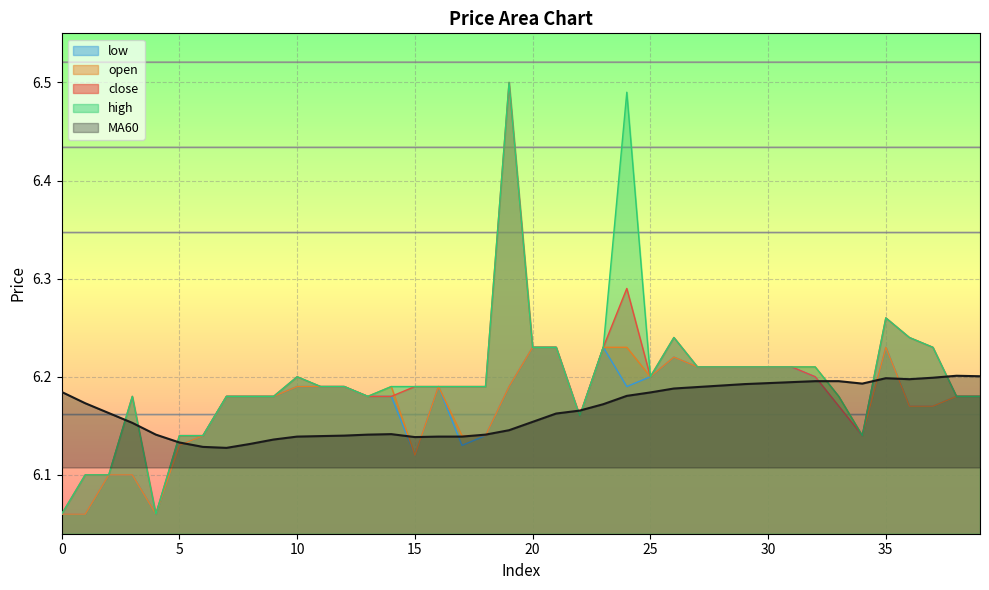

At which category is the sum across all series the highest?

19